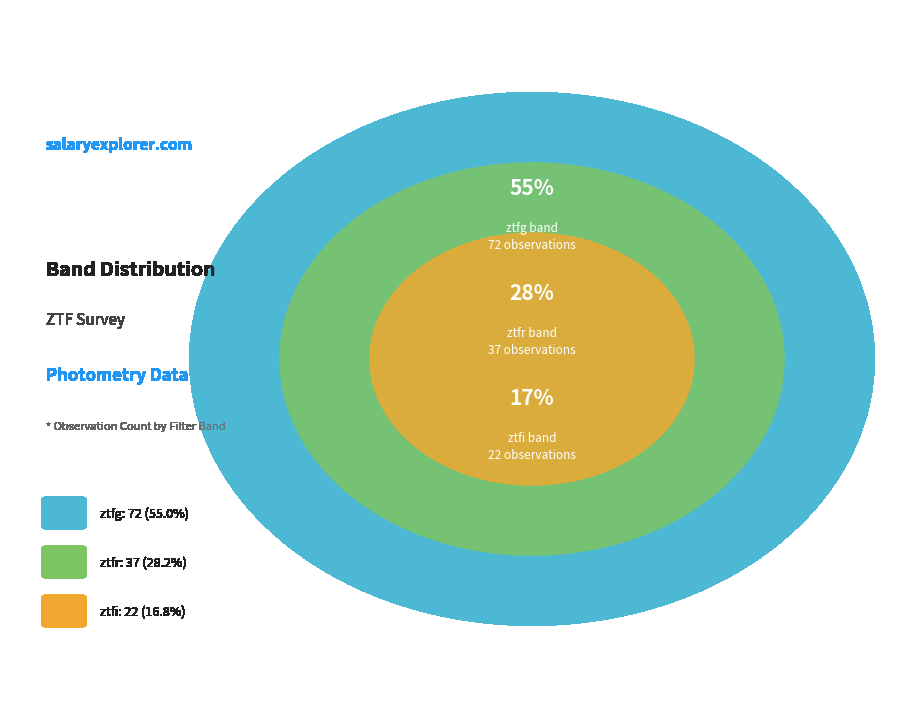

True or false: ztfi accounts for 3% of the total.

False